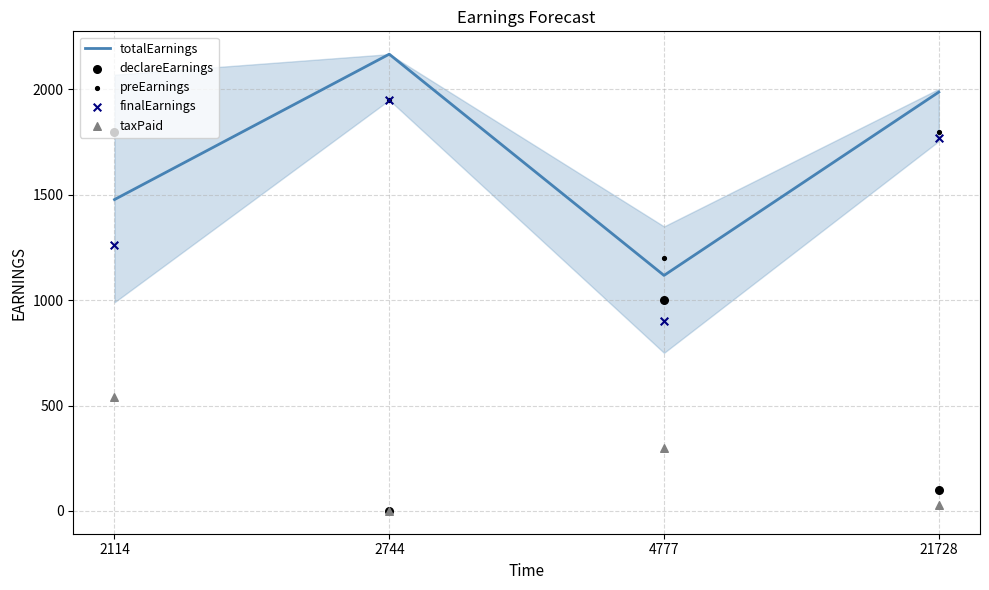

Which series reaches the maximum Y coordinate?

totalEarnings